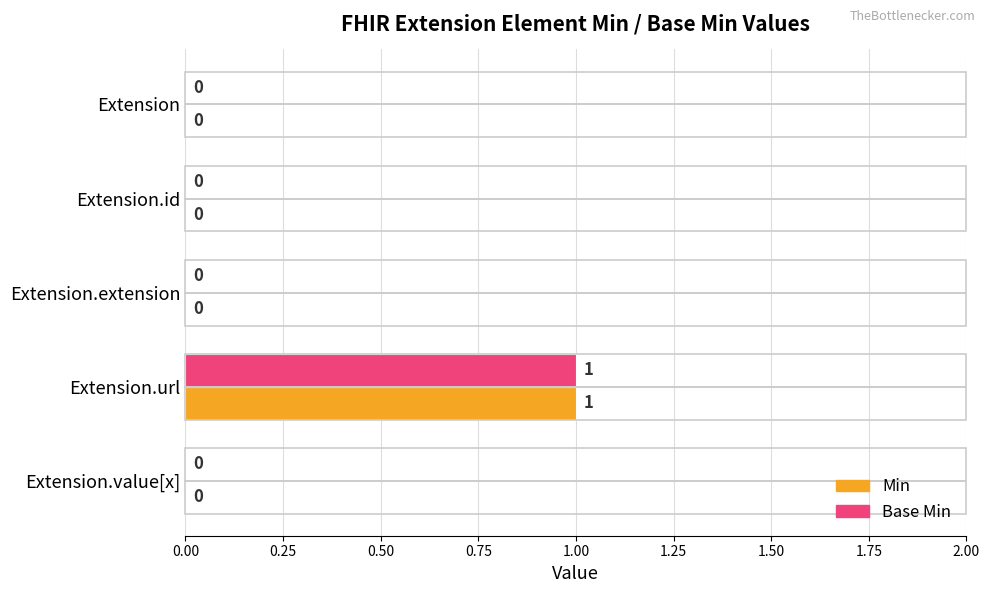

The Min series shows 1 at Extension.url. True or false?

True